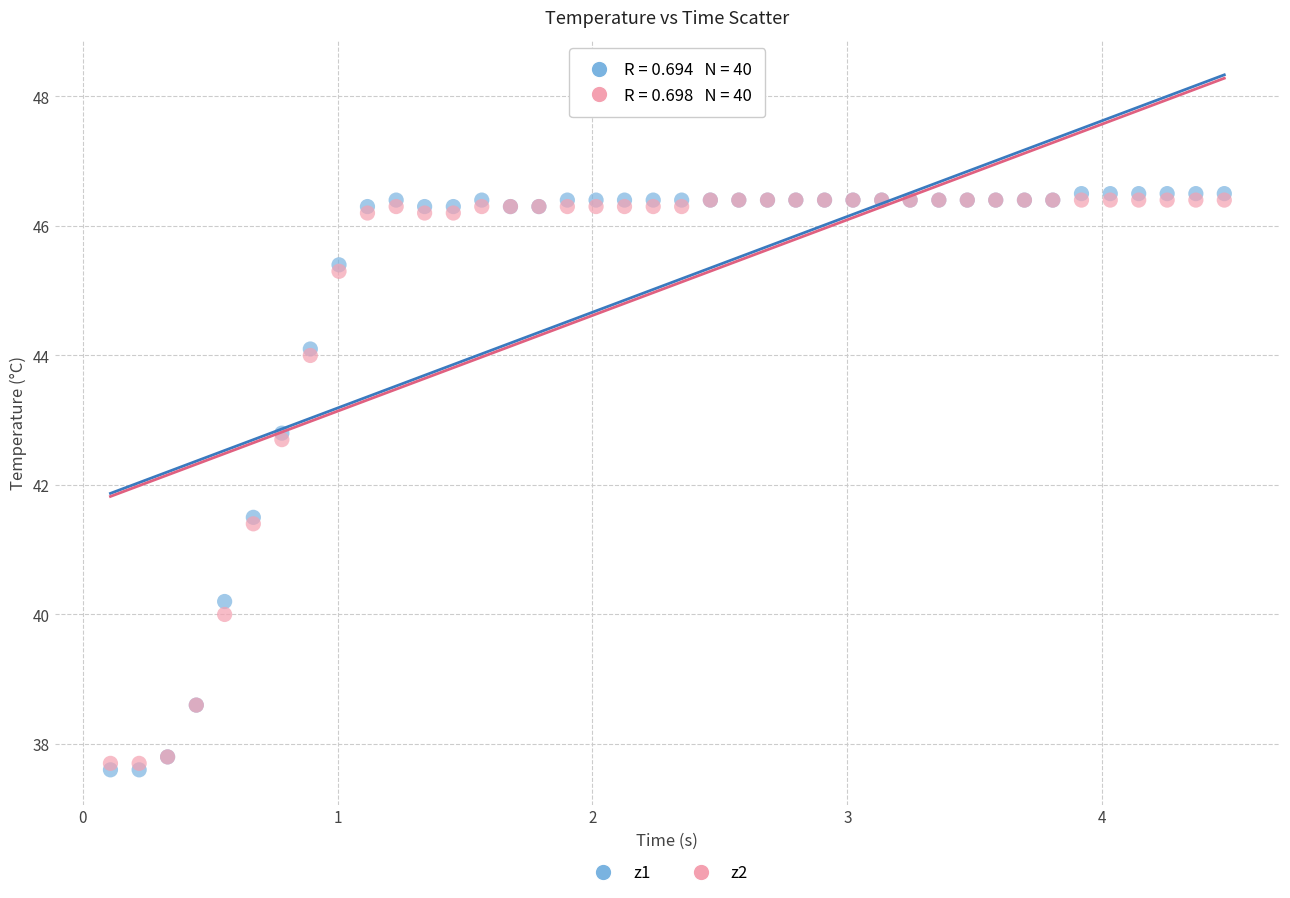

Which series has the widest spread of Y values?

z1